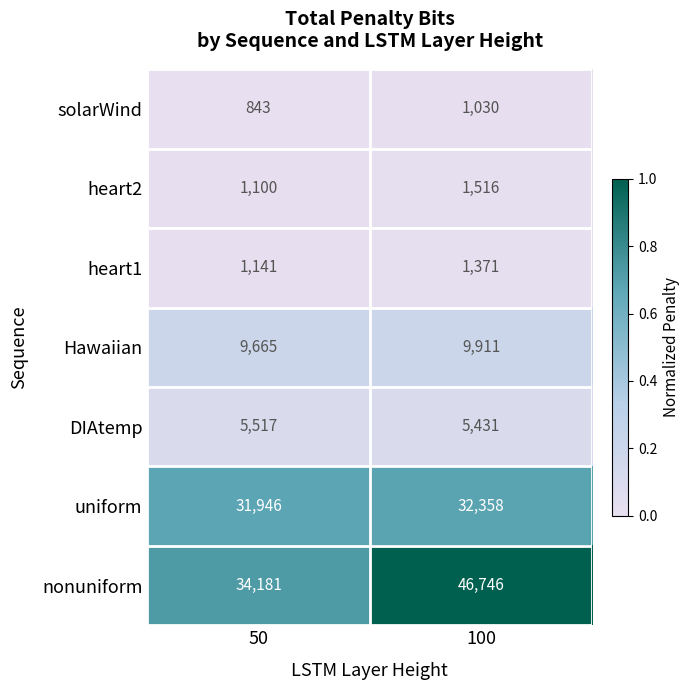

Which series changed the most between 50 and 100?

nonuniform